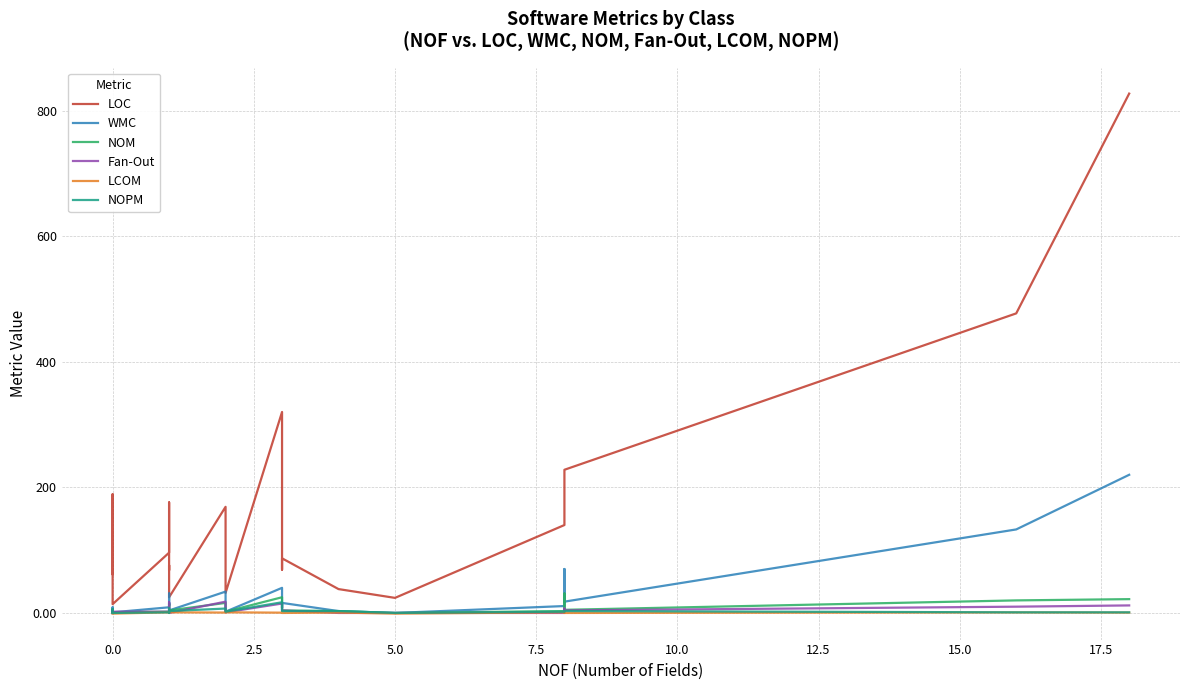

What is the difference between the maximum and minimum values in the NOM series?

31.0